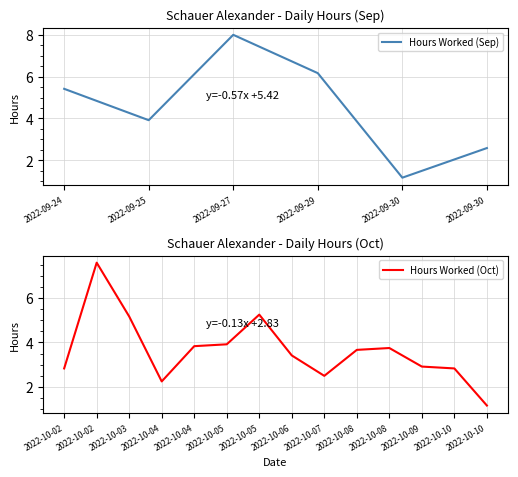

Reading left to right, extract all data points from this chart.

5.4	3.9	8.0	6.2	1.2	2.6	2.8	7.6	5.2	2.2	3.8	3.9	5.2	3.4	2.5	3.7	3.8	2.9	2.8	1.2